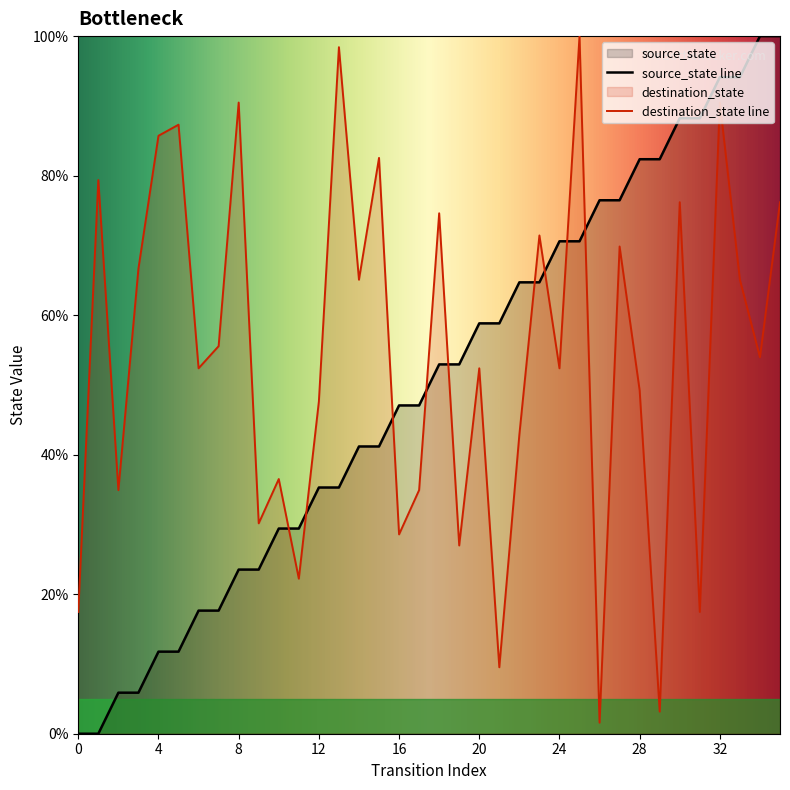

What value does the destination_state series have at 5?

87.3